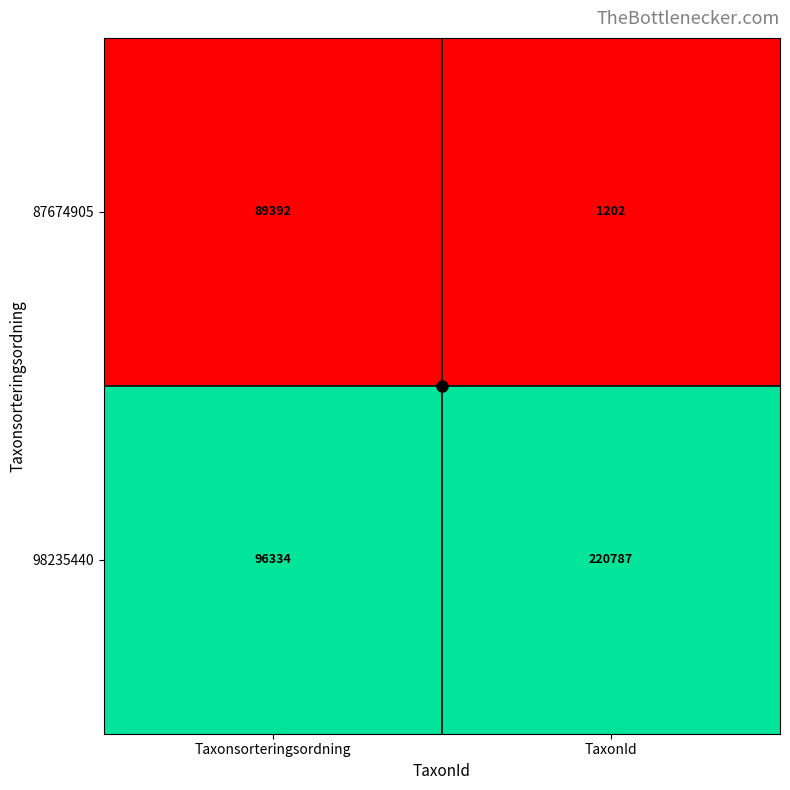

List the series in order of their overall mean, highest first.

98235440, 87674905